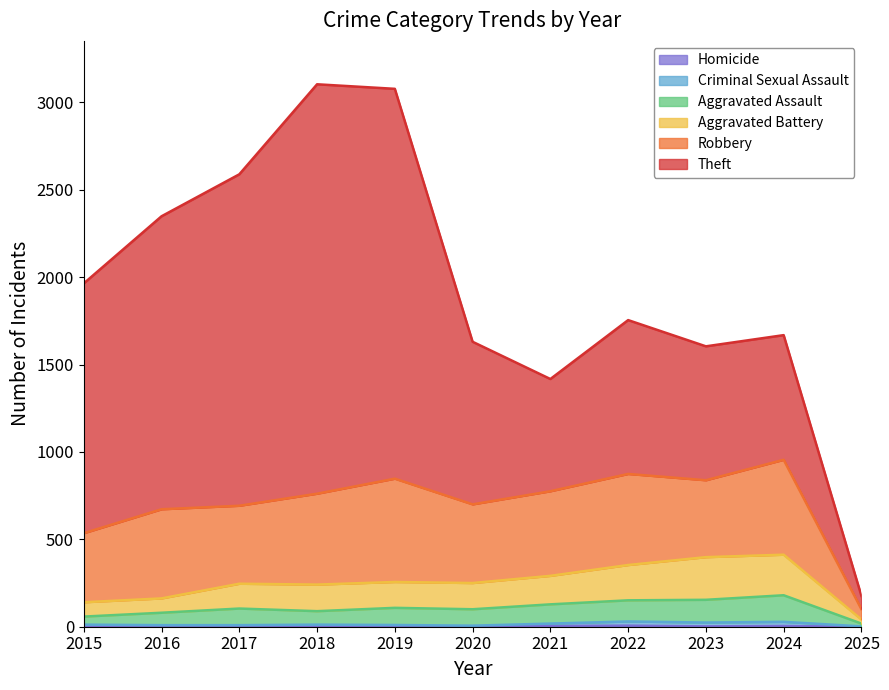

Does the chart display data point markers on the line(s)?

No